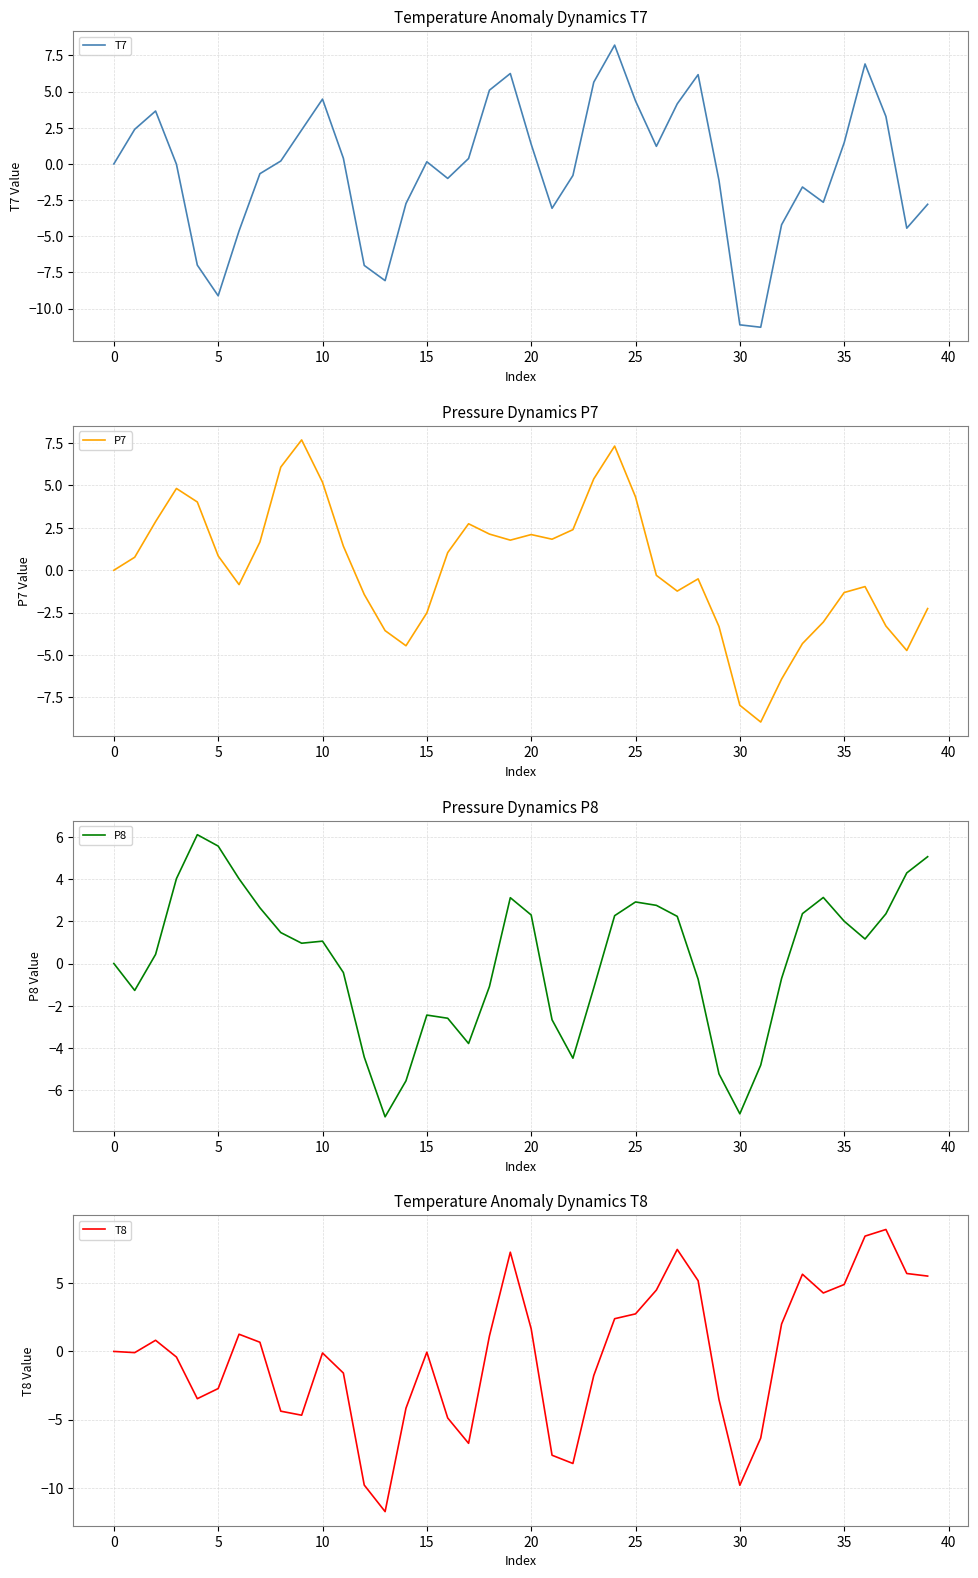

What is the lowest value of the T7 series?

-11.3